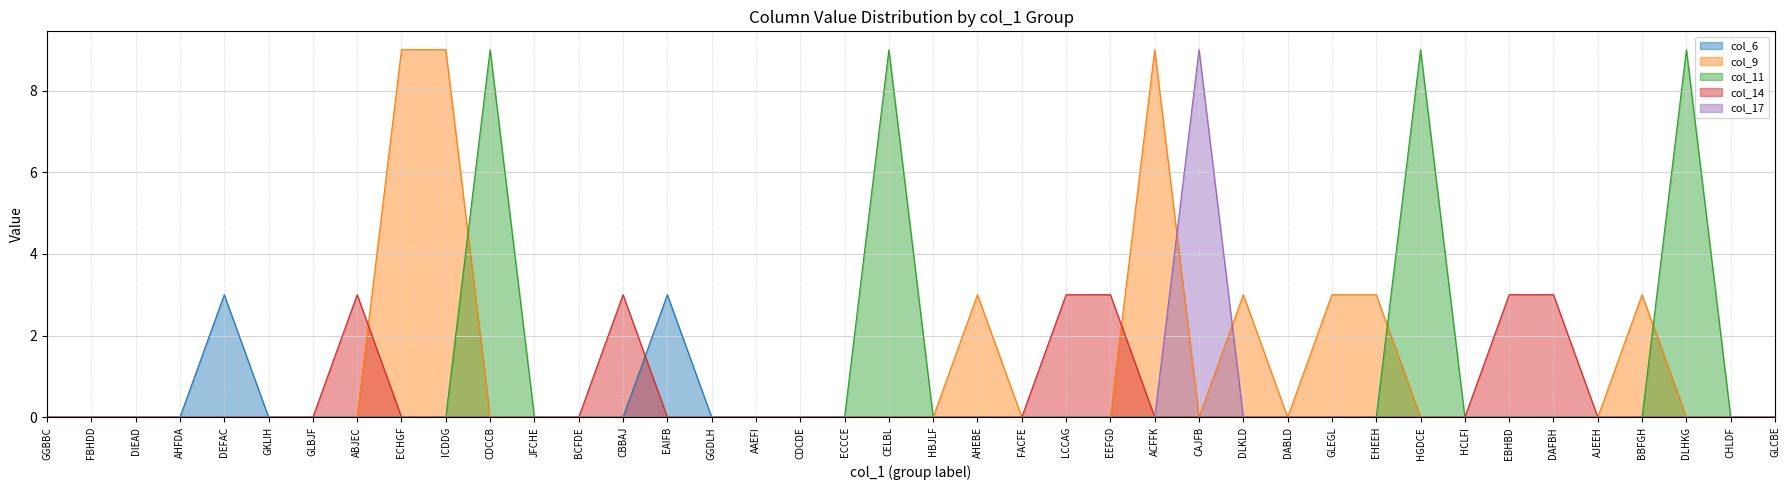

What is the difference between the maximum and minimum values in the col_6 series?

3